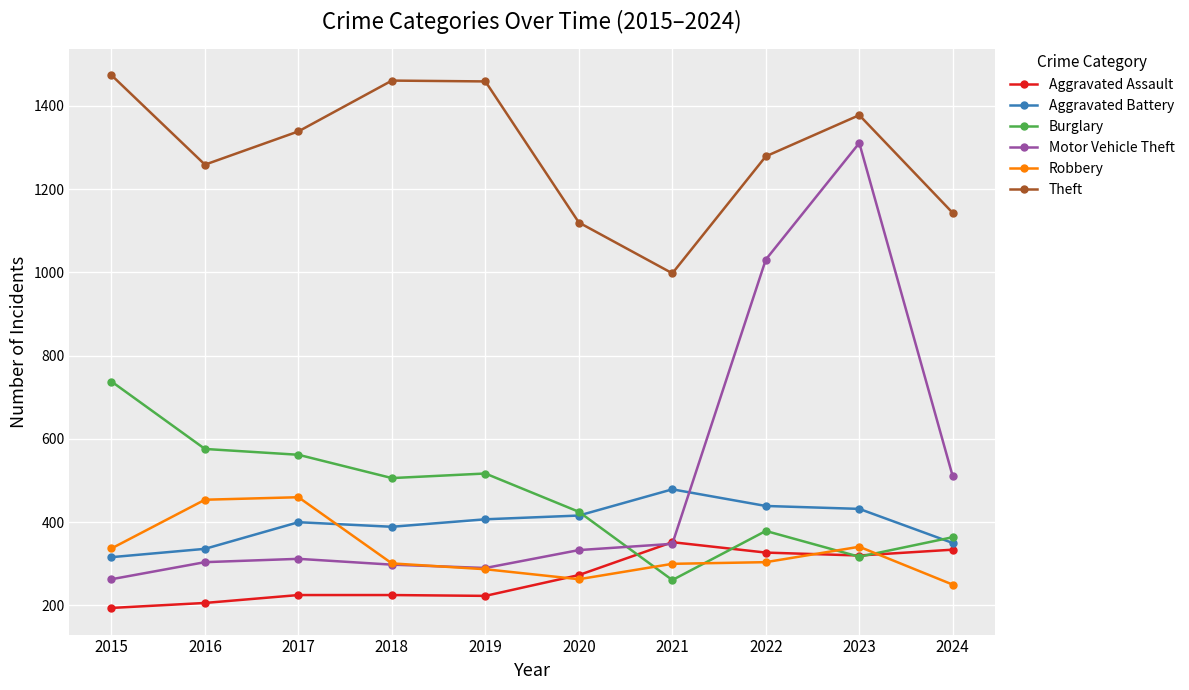

Which series has the largest range (max minus min)?

Motor Vehicle Theft